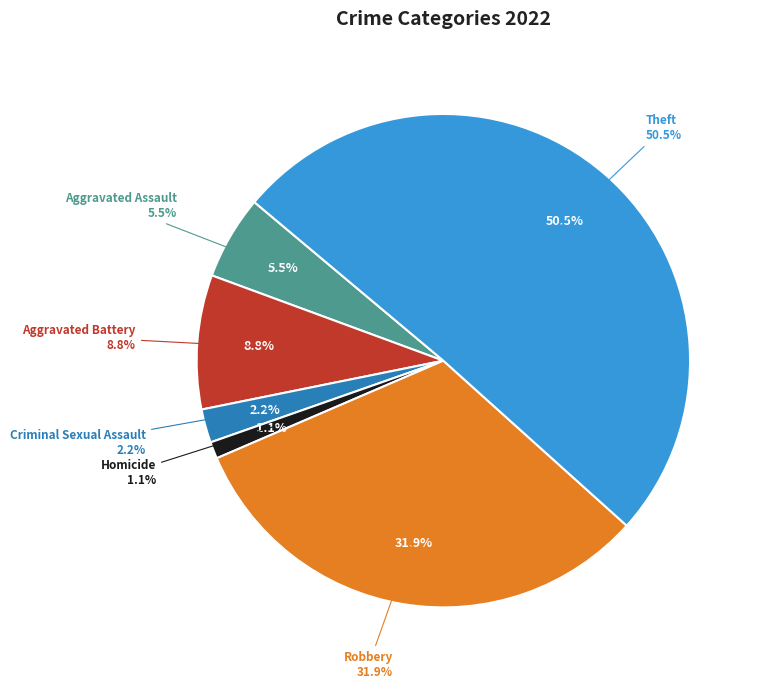

To the nearest percent, what is the difference between the Robbery and Criminal Sexual Assault slice percentages?

30%